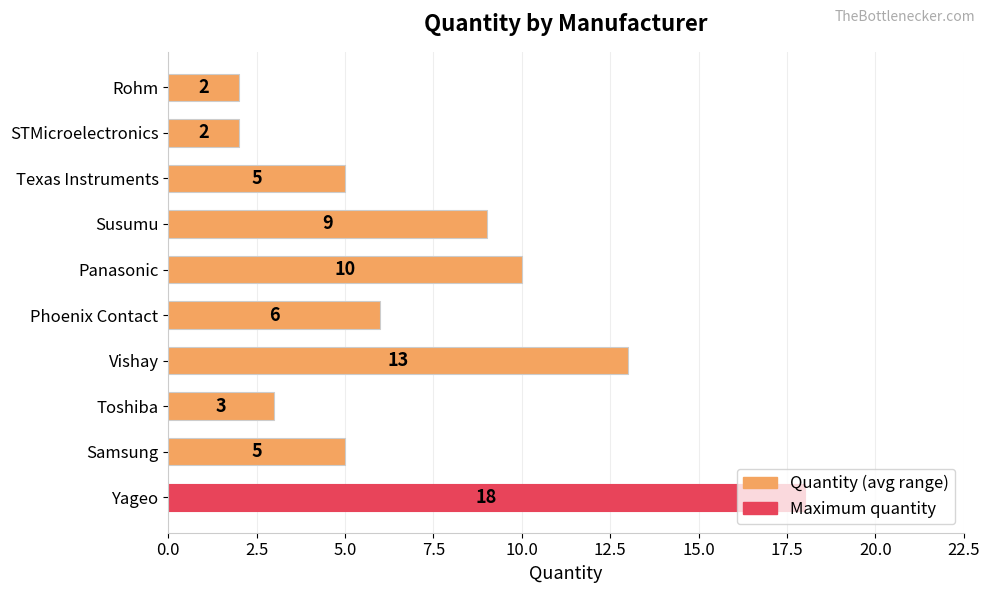

How many data points does each series have?

10